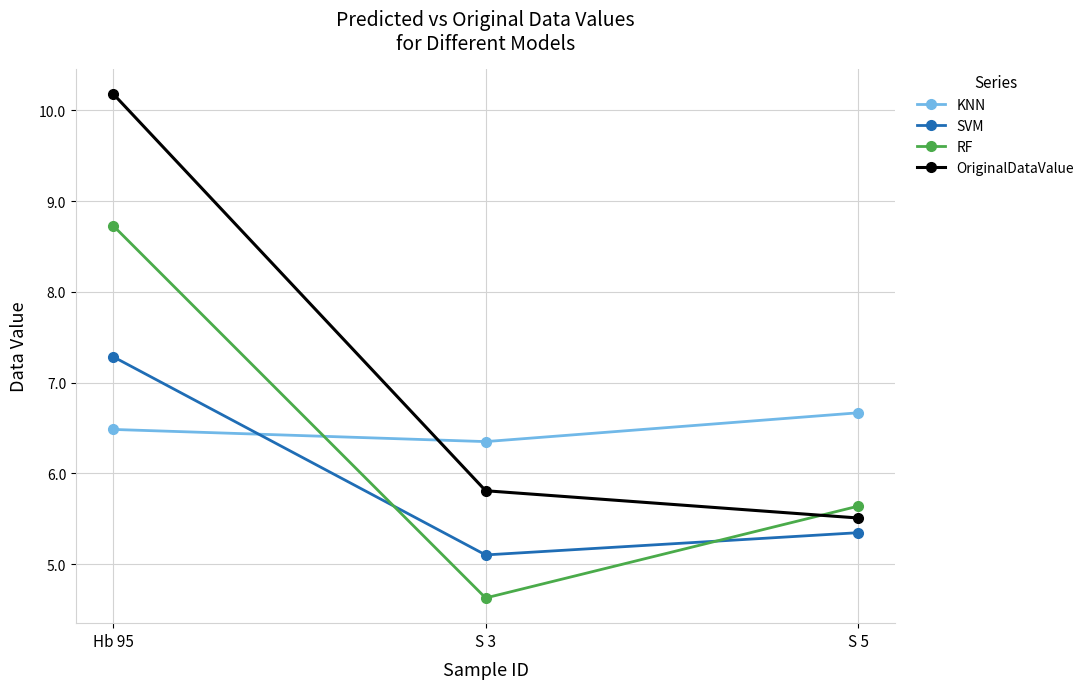

At which category does the chart reach its peak across all series?

Hb 95